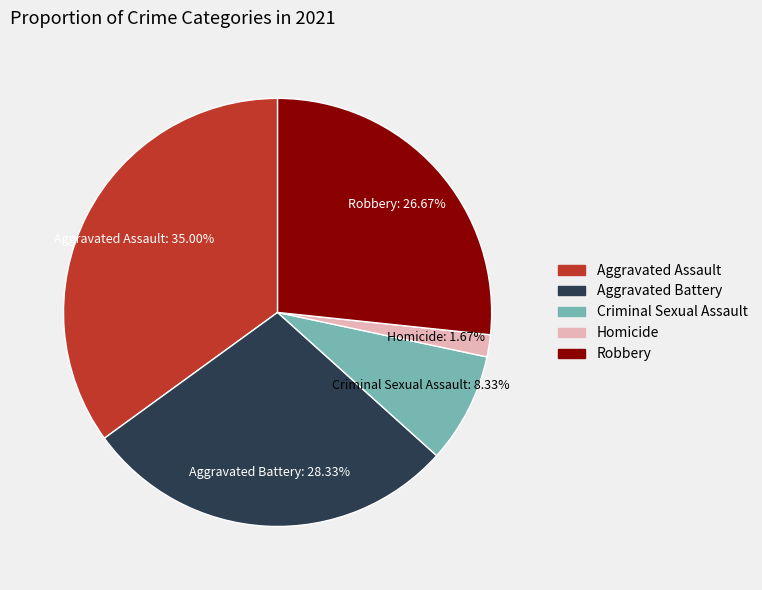

Does any single category account for the majority?

No